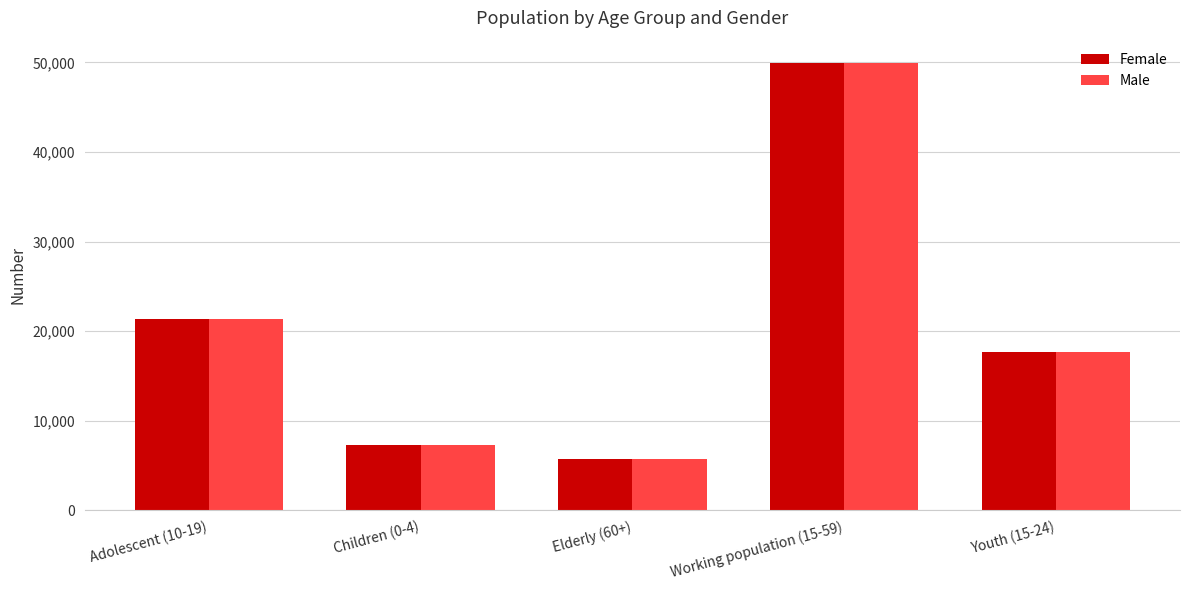

Is the value of Male at Youth (15-24) greater than the value of Female at Working population (15-59)?

No